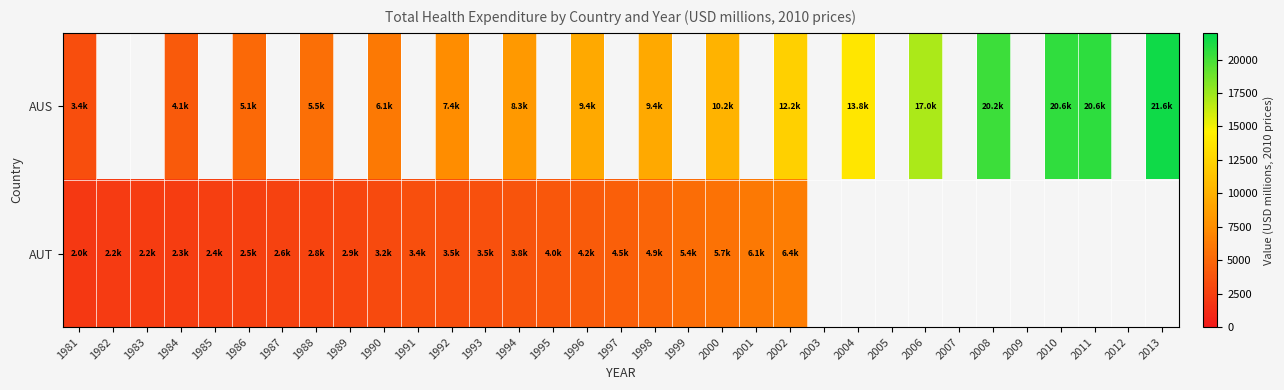

Where does the AUT series first go above 4514?

1997